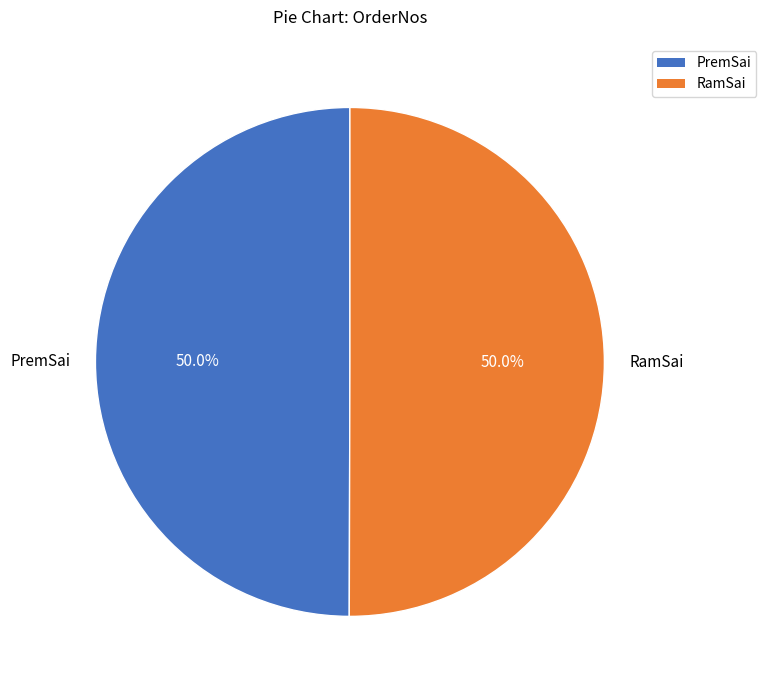

What is the ratio of the value at RamSai to the value at PremSai?

1.0